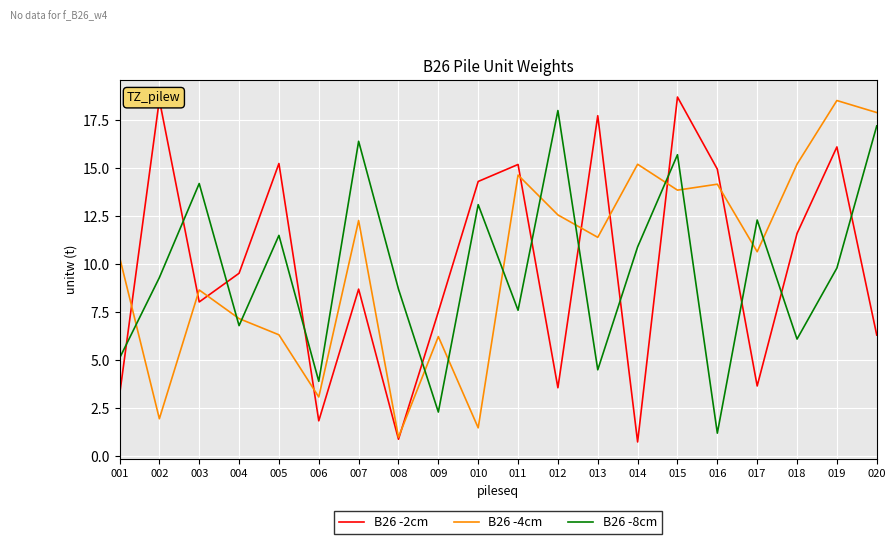

What are all the series names shown in the legend?

B26 -2cm, B26 -4cm, B26 -8cm